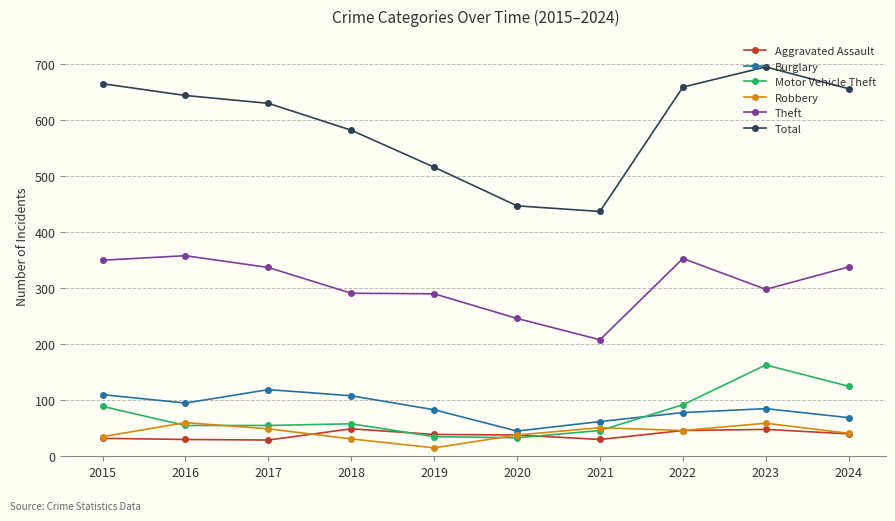

At which category is the sum across all series the highest?

2023